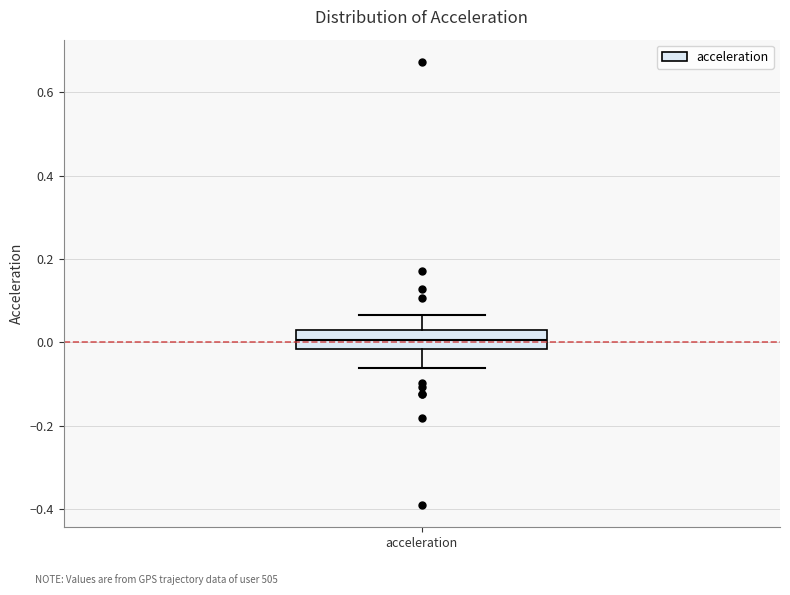

Transcribe this box plot: give where the median line is, the range the box spans, and where the two whiskers end, as read against the y-axis. The values are not printed on the chart, so give them approximately, as read against the axis.

median 0.00, box -0.02 to 0.04, whiskers -0.06 to 0.06